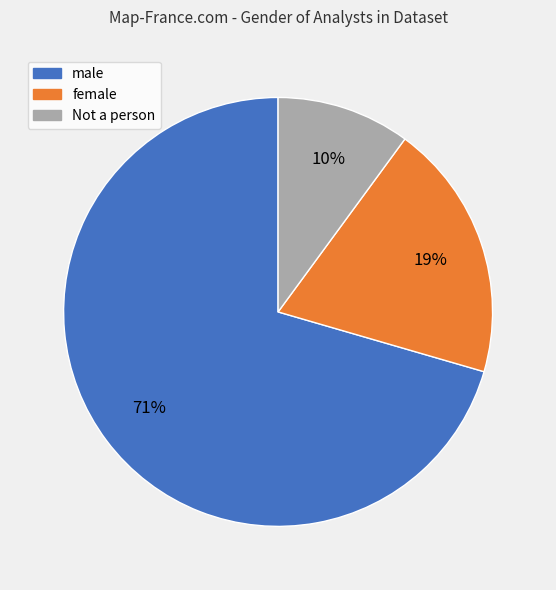

What is the majority slice?

male